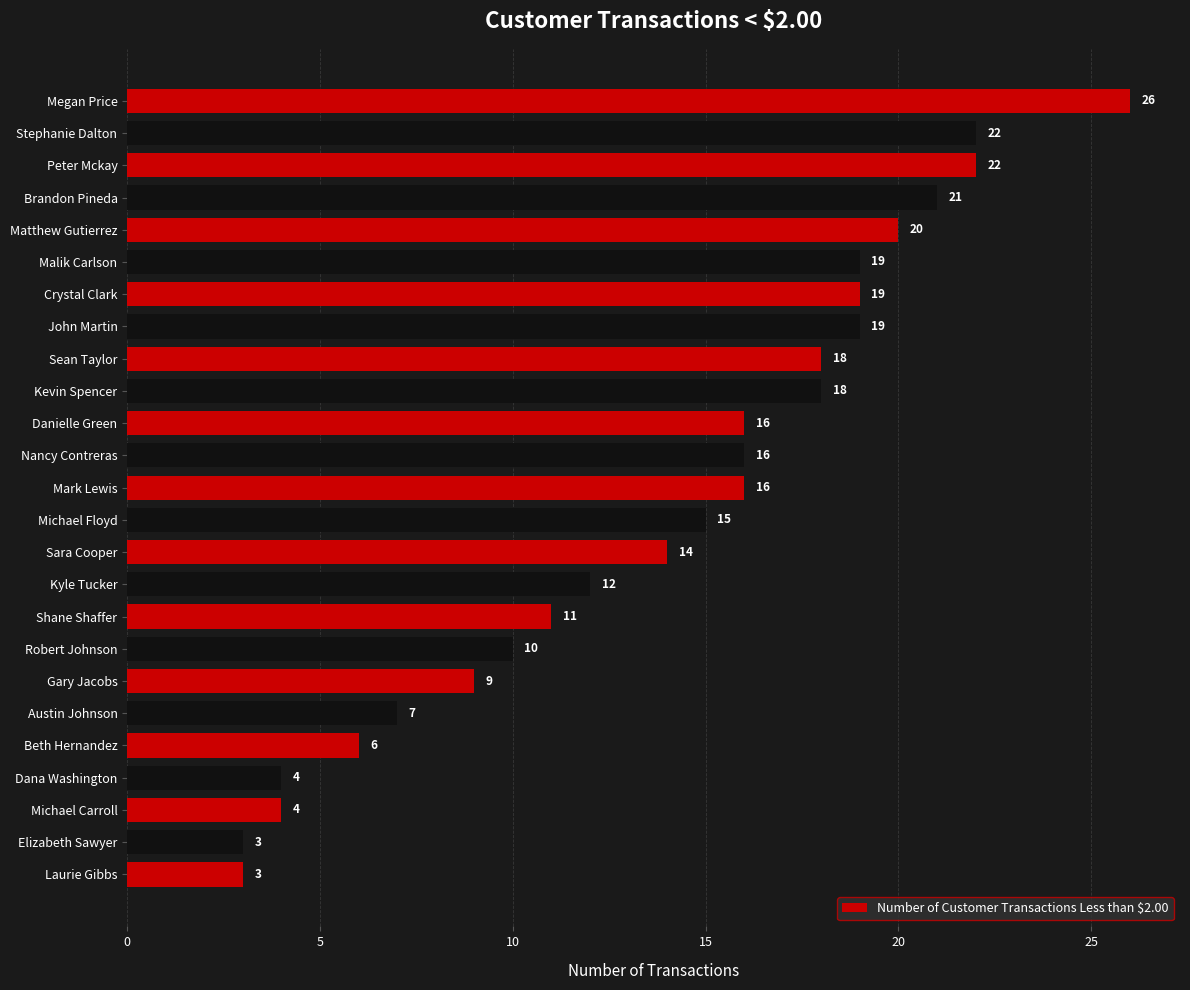

Read the value at Peter Mckay, to the nearest 5.

20